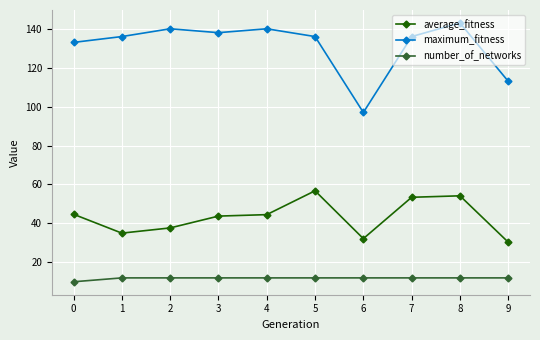

True or false: maximum_fitness and number_of_networks cross at least once.

False